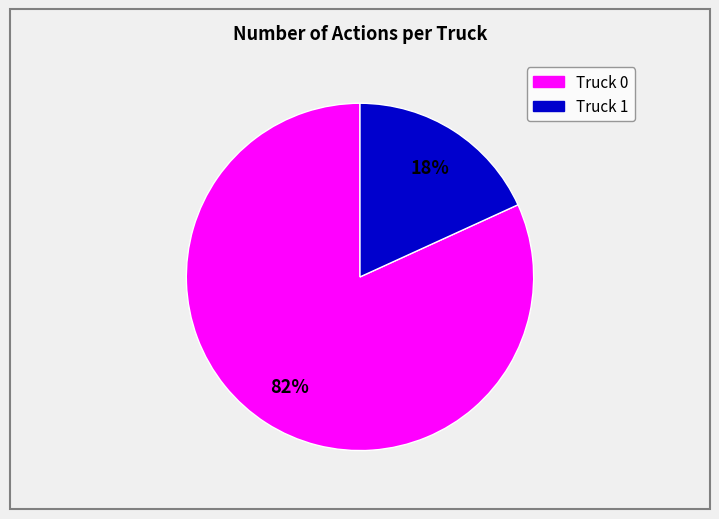

True or false: Truck 1 accounts for 13% of the total.

False